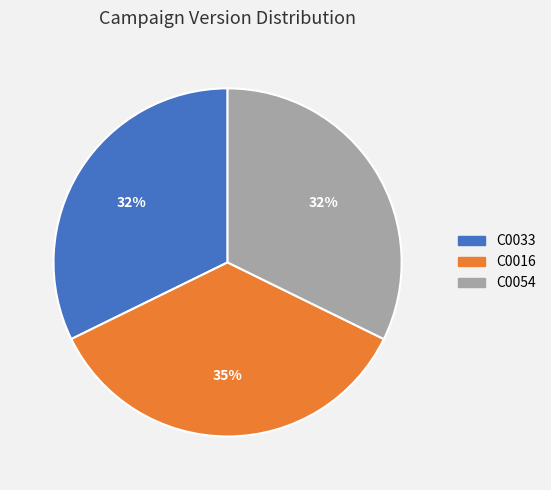

Is the sum of C0054 and C0033 greater than half?

Yes